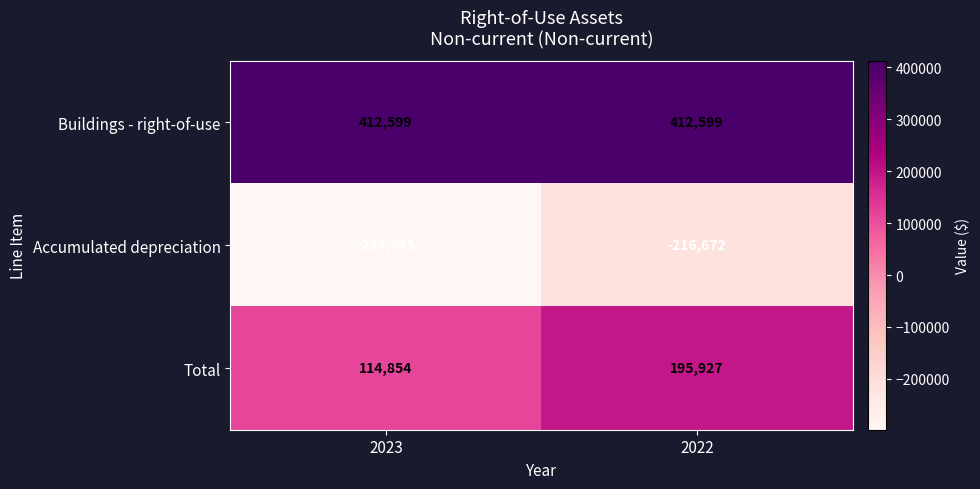

What is the smallest value displayed?

-297745